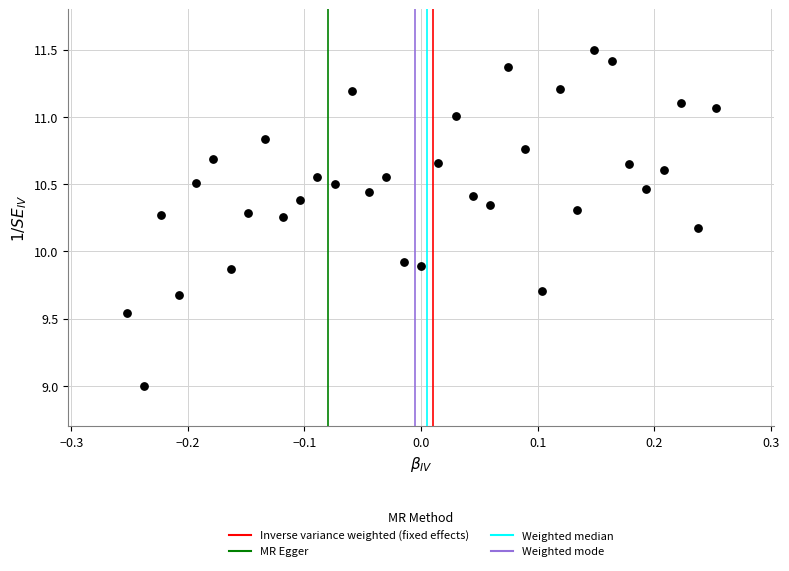

What is the range of Y values (max minus min)?

2.5